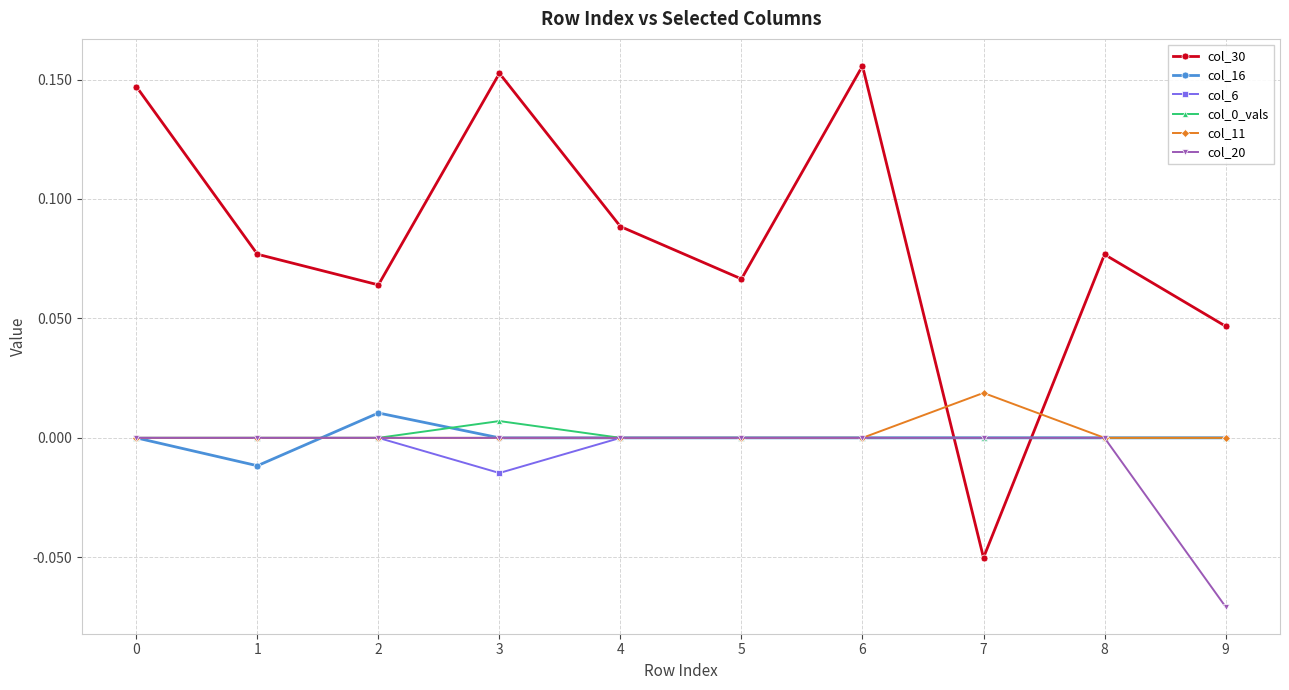

Which series has the largest range (max minus min)?

col_30